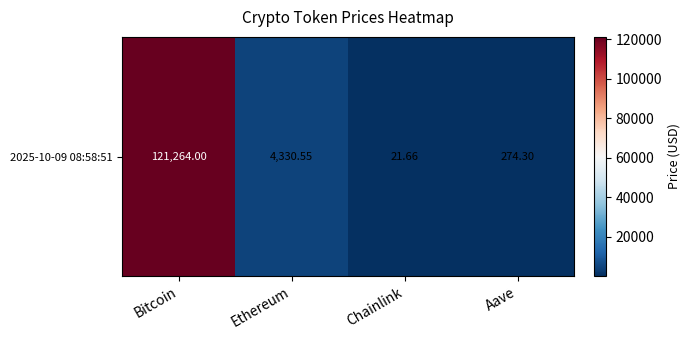

The value at Ethereum is 1759.1. True or false?

False